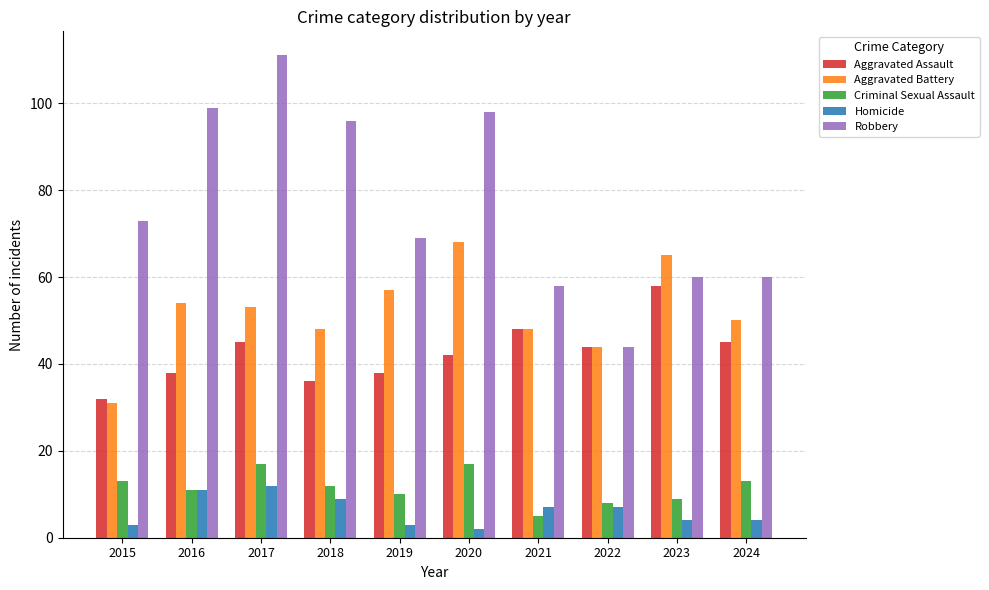

Reading left to right, extract all data points from this chart.

Aggravated Assault: 32	38	45	36	38	42	48	44	58	45
Aggravated Battery: 31	54	53	48	57	68	48	44	65	50
Criminal Sexual Assault: 13	11	17	12	10	17	5	8	9	13
Homicide: 3	11	12	9	3	2	7	7	4	4
Robbery: 73	99	111	96	69	98	58	44	60	60